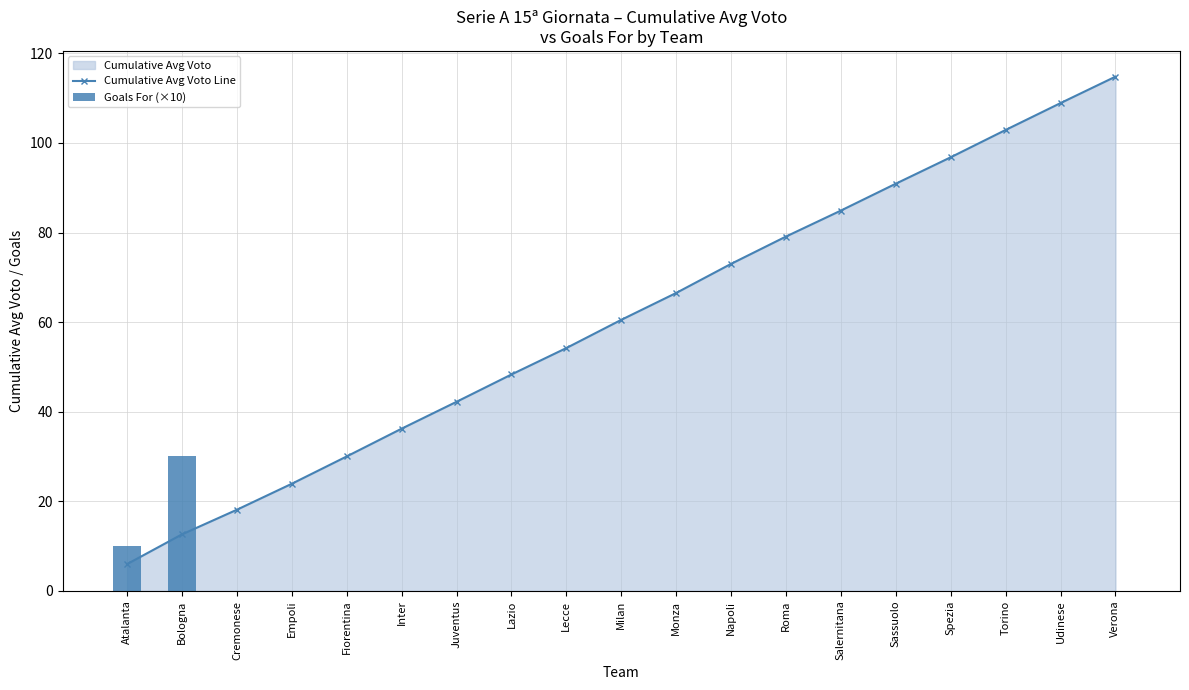

True or false: Goals For (×10) has a value of 0.0 at Verona.

True